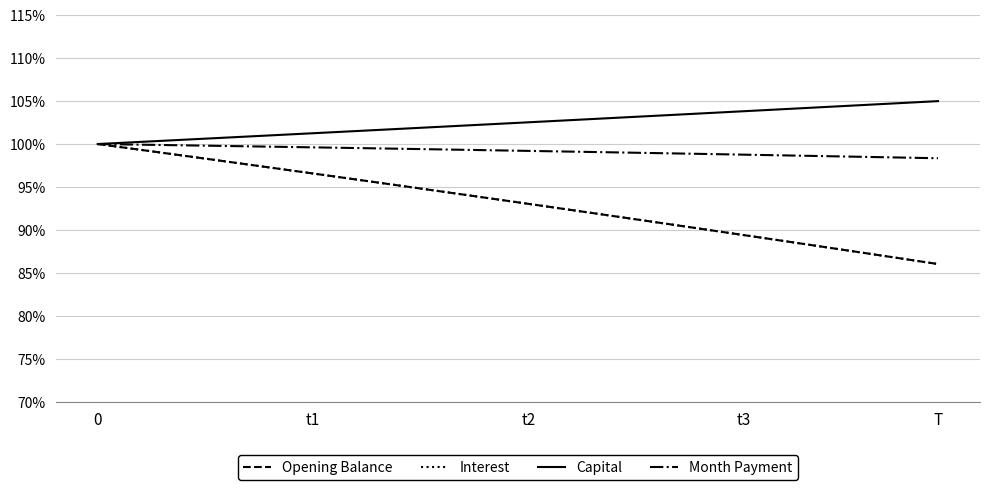

How many lines are shown in the chart?

4